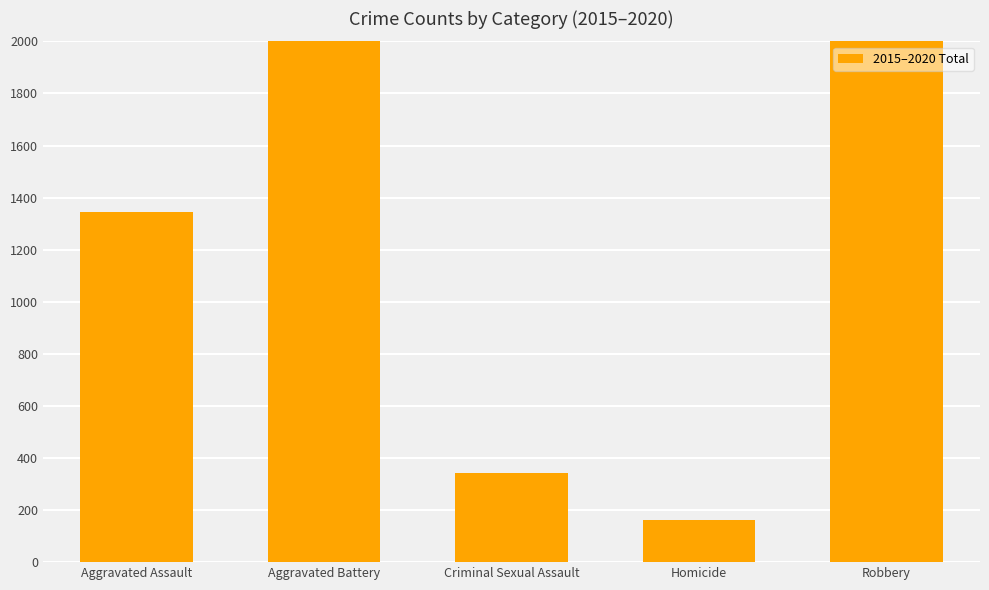

What is the sum of all values?

6217